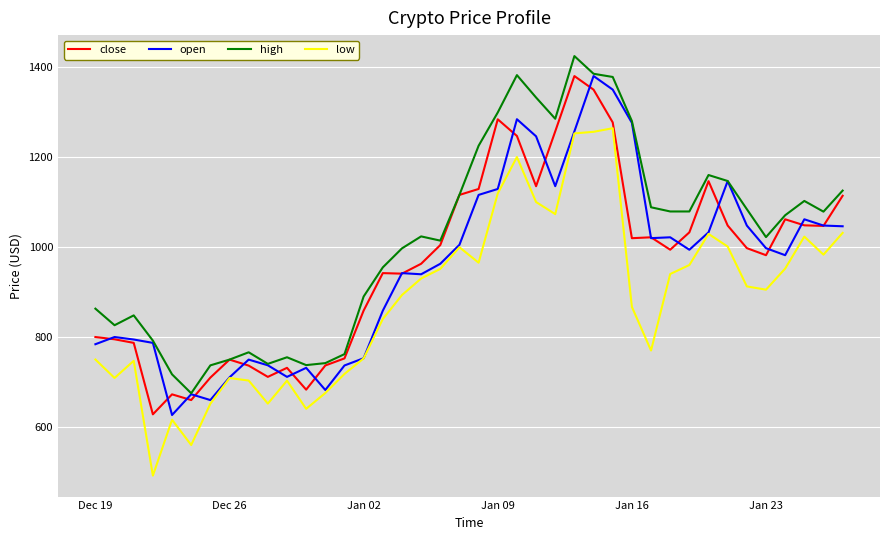

What is the minimum value for high?

675.0